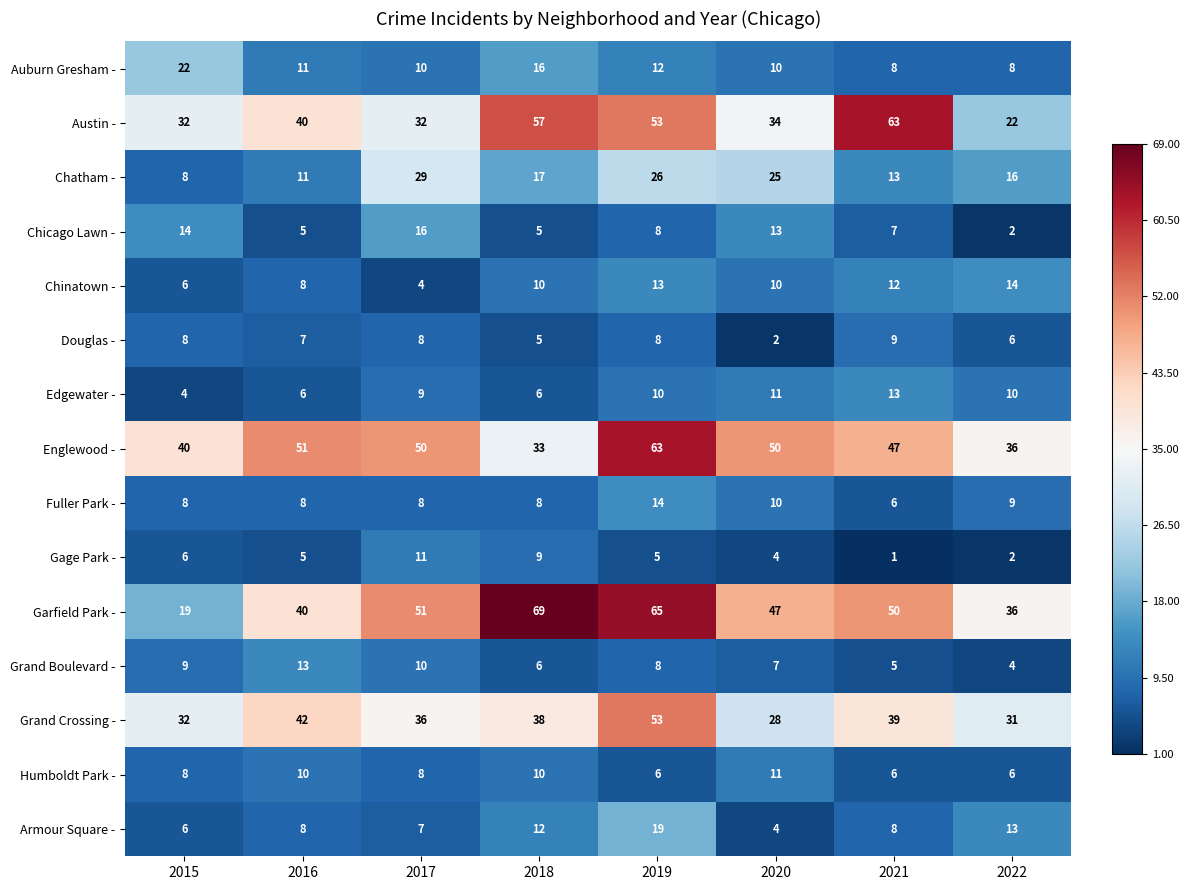

Which series has the largest total across all categories?

Garfield Park -